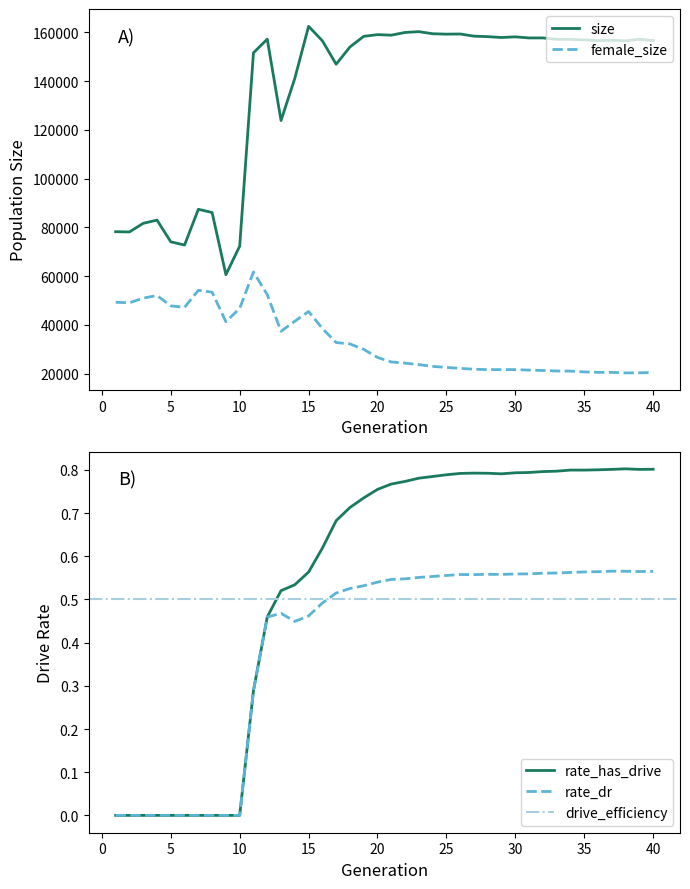

True or false: rate_has_drive has more than 1 points higher than both neighbors.

True